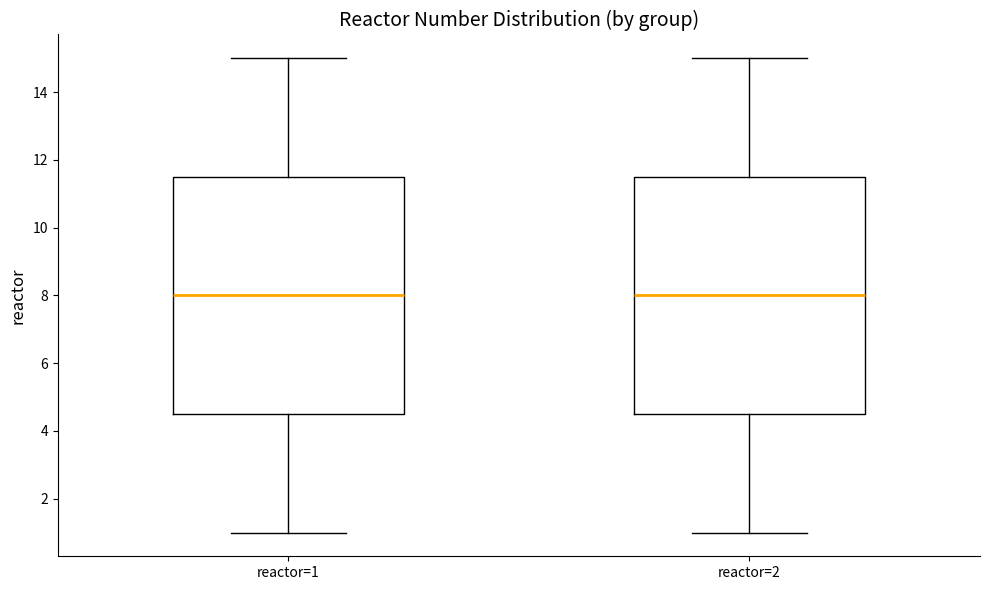

Reading left to right, transcribe this box plot: for each box, give where its median line is, the range the box spans, and where its two whiskers end, as read against the y-axis. The values are not printed on the chart, so give them approximately, as read against the axis.

reactor=1: median 8.0, box 4.6 to 11.6, whiskers 1.0 to 15.0
reactor=2: median 8.0, box 4.6 to 11.6, whiskers 1.0 to 15.0